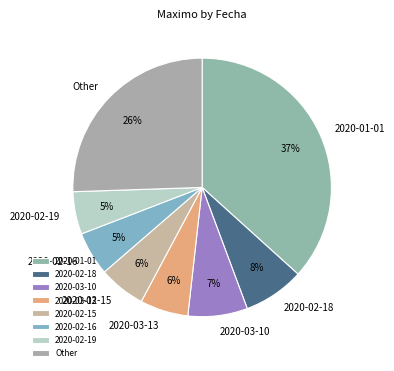

Which slice is the largest?

2020-01-01